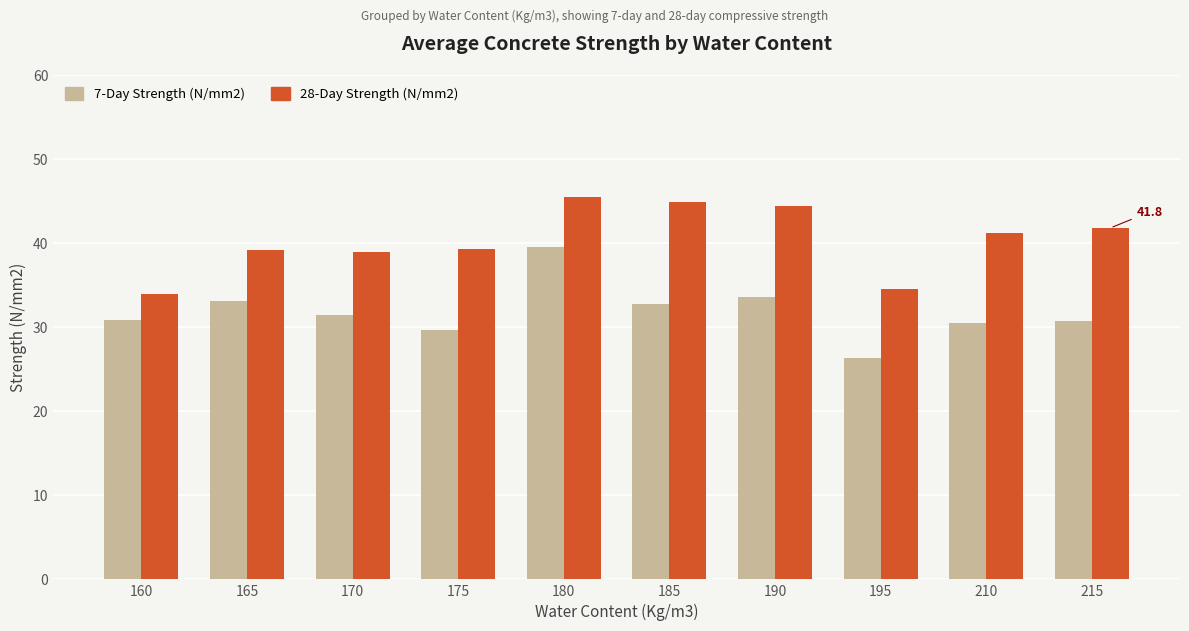

Between 170 and 180, which series saw the biggest shift?

7-Day Strength (N/mm2)